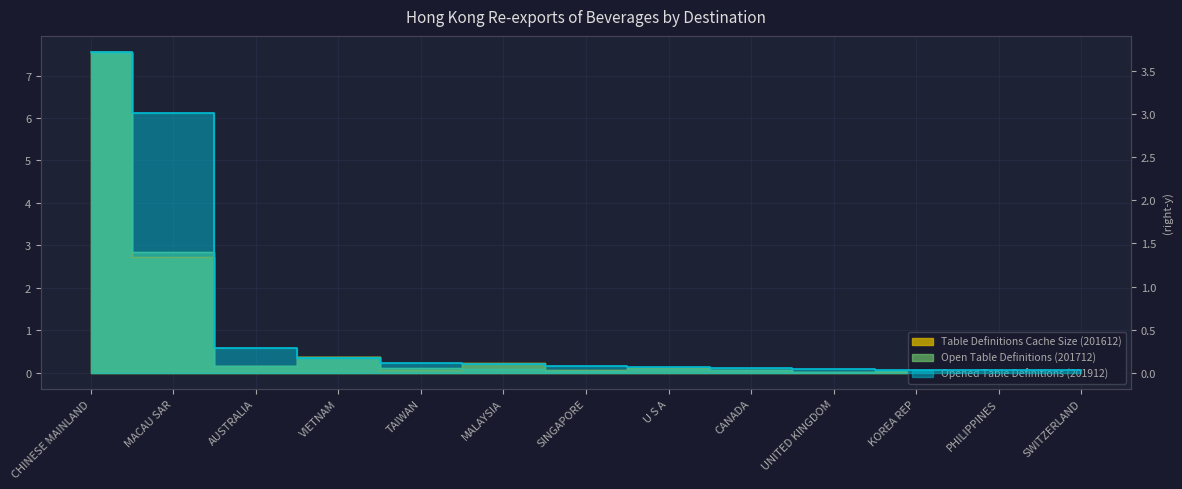

At which label does Table Definitions Cache Size (201612) reach its peak?

CHINESE MAINLAND